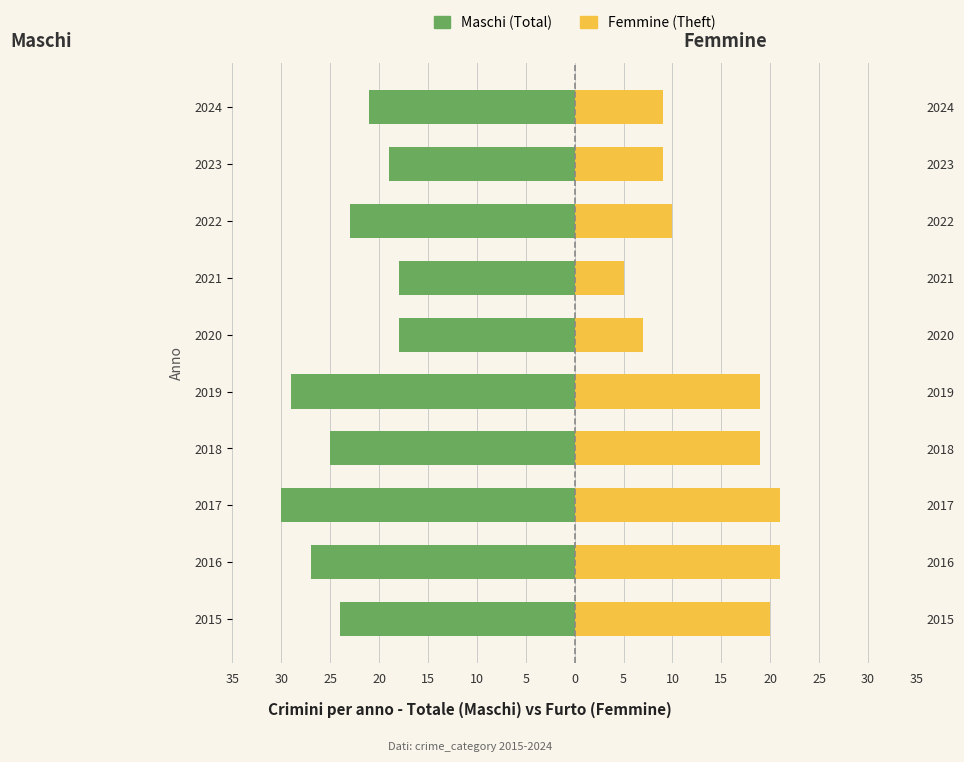

Is it true that Femmine equals 34 at 25?

False